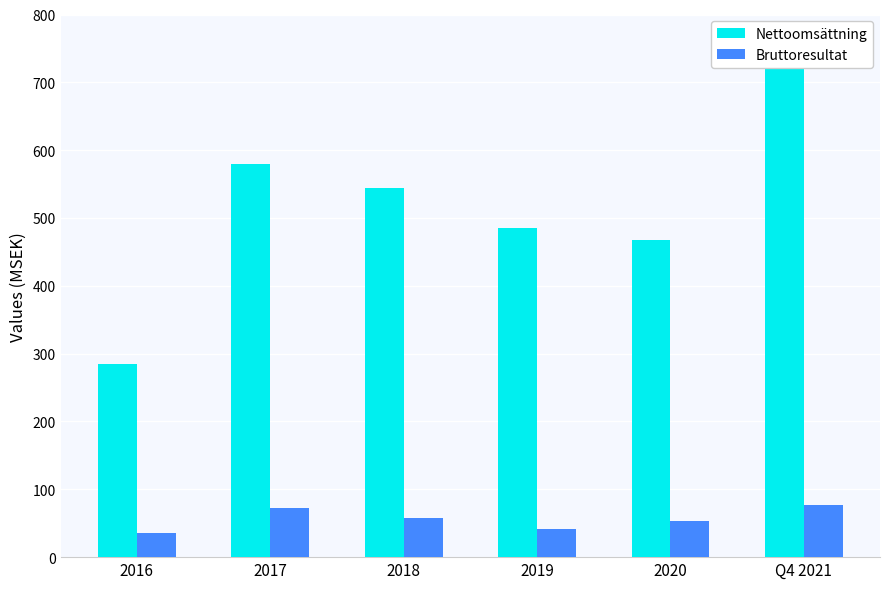

Between 2016 and 2020, which series saw the biggest shift?

Nettoomsättning